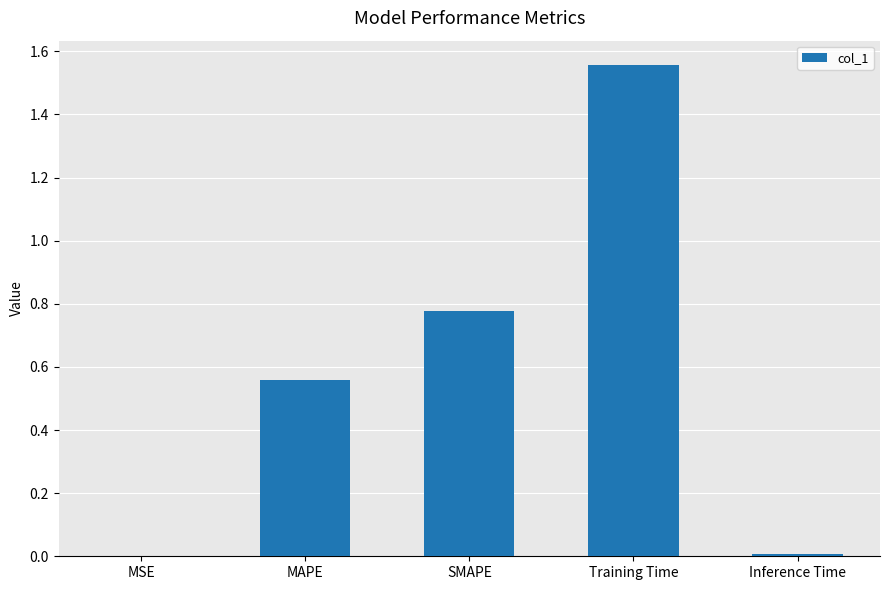

Which has a higher value, Inference Time or MAPE?

MAPE